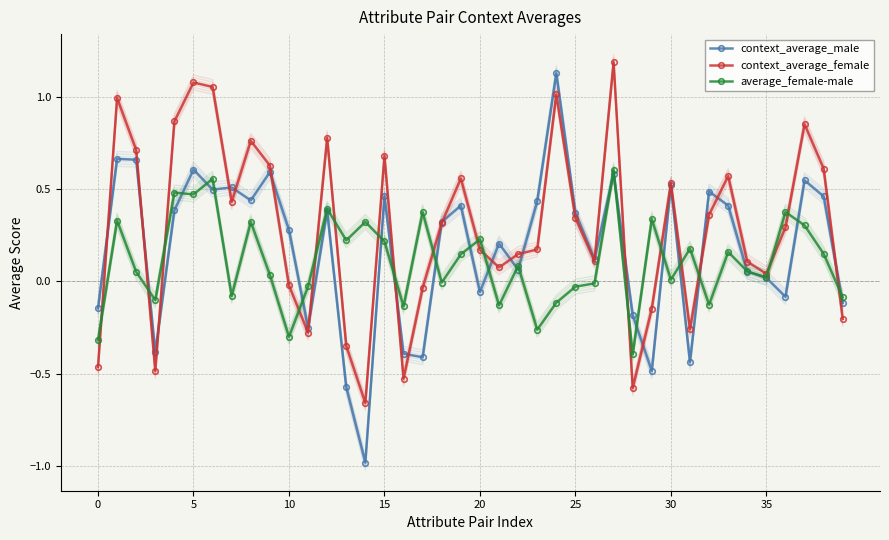

What is the average value of the context_average_female series?

0.3